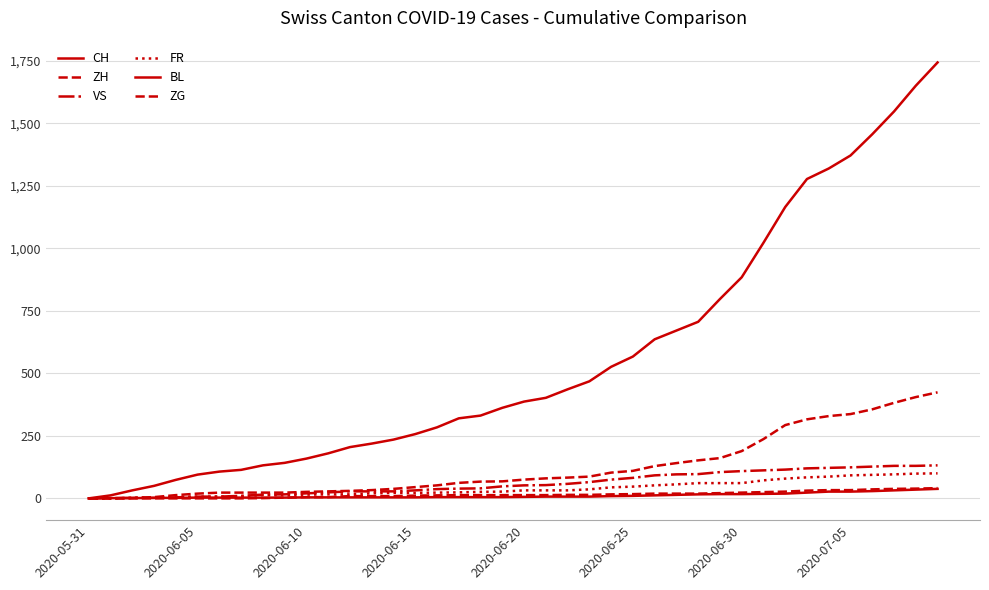

What is the average value of the ZH series?

124